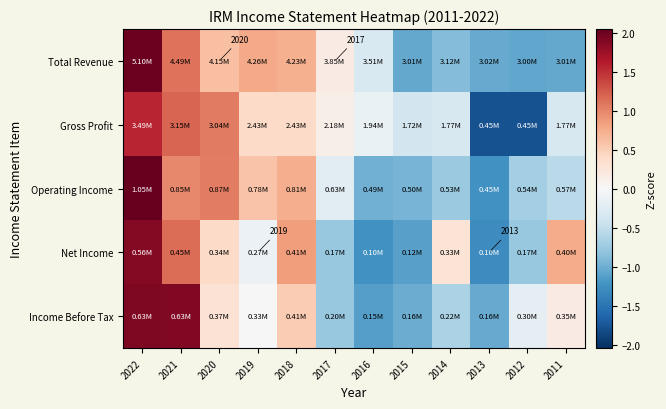

Rank the categories by Gross Profit value from highest to lowest.

2022, 2021, 2020, 2018, 2019, 2017, 2016, 2014, 2011, 2015, 2013, 2012